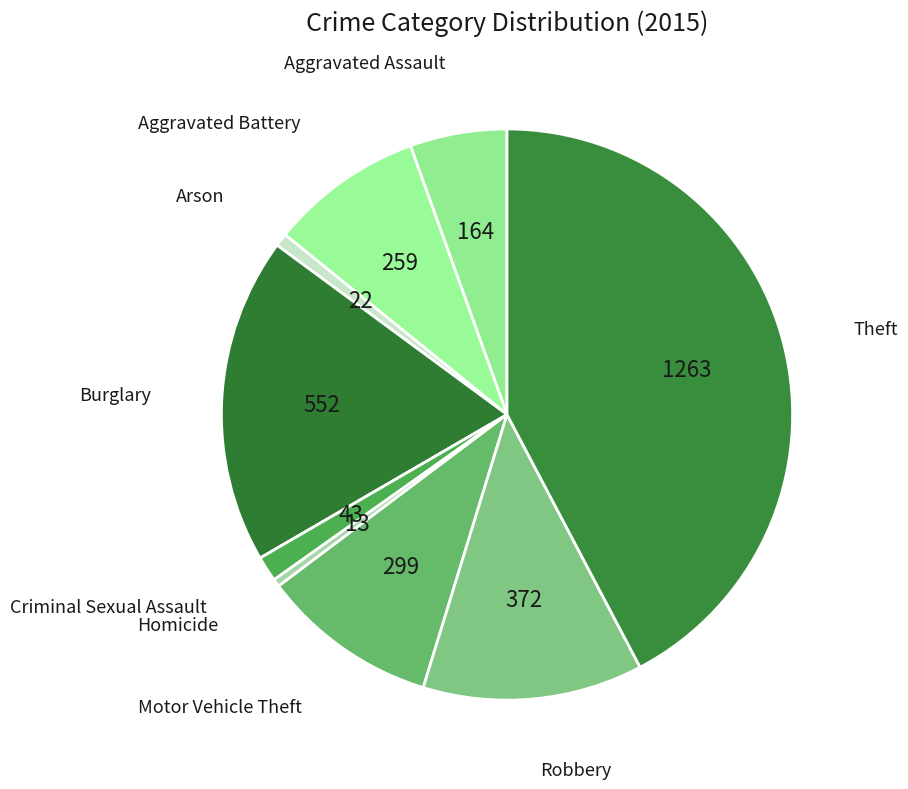

Does Arson represent more than half of the total?

No